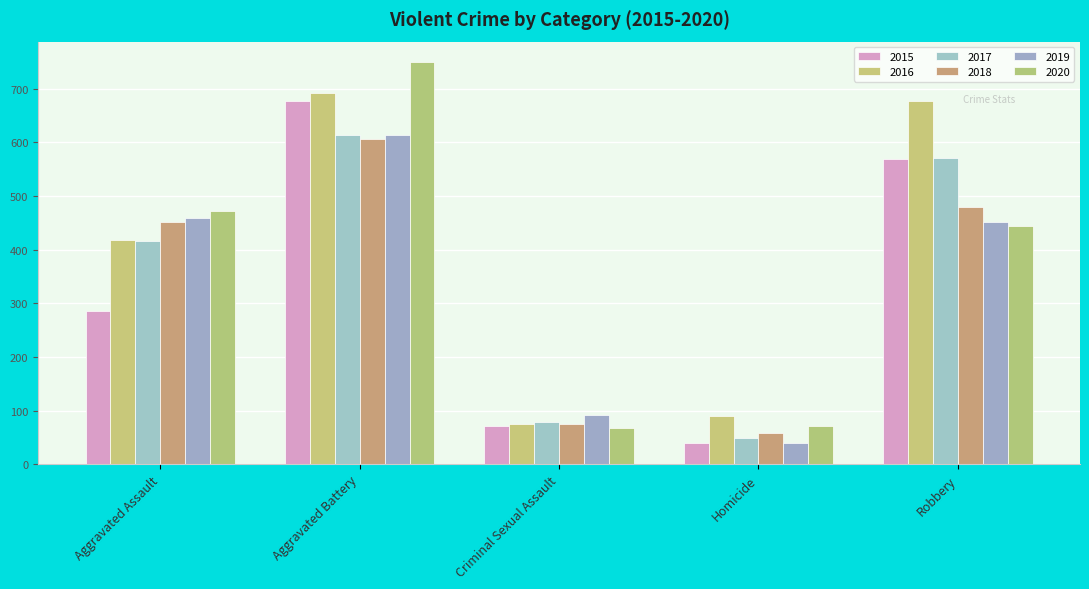

Does the chart contain any negative values?

No